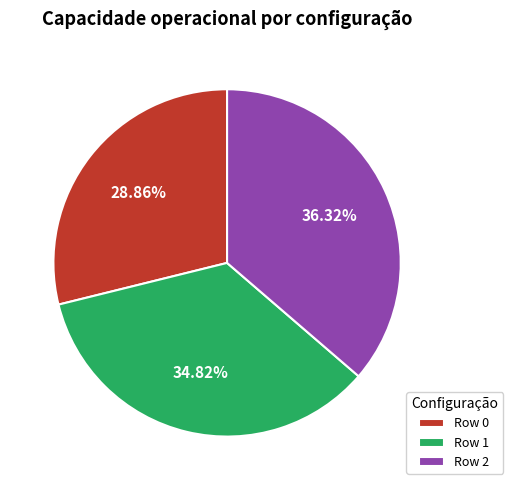

Is it true that Row 1 is 23% of the pie?

False